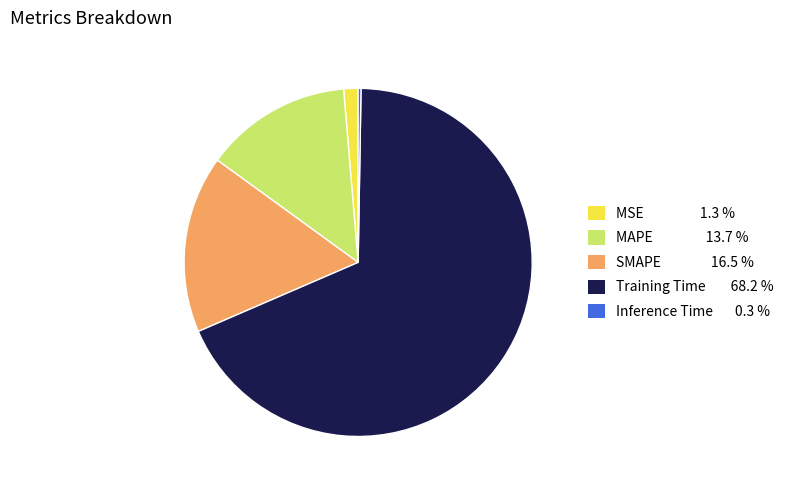

Which slice is the largest?

Training Time